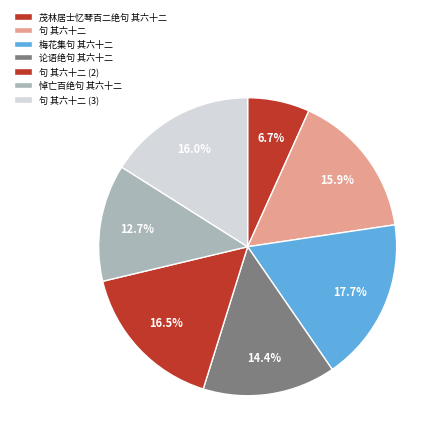

How many slices are in this pie chart?

7